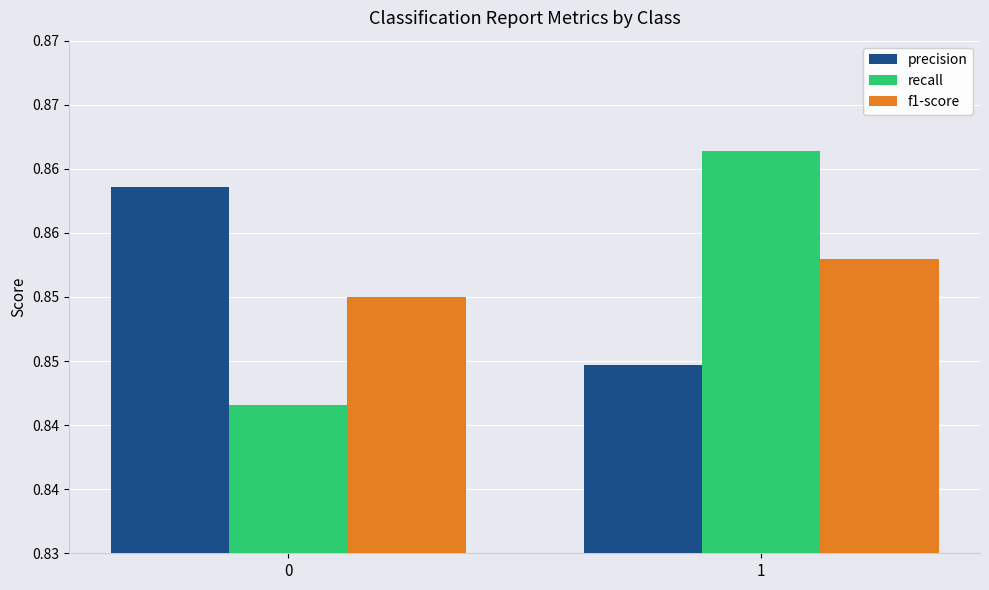

Between 0 and 1, which series saw the biggest shift?

recall